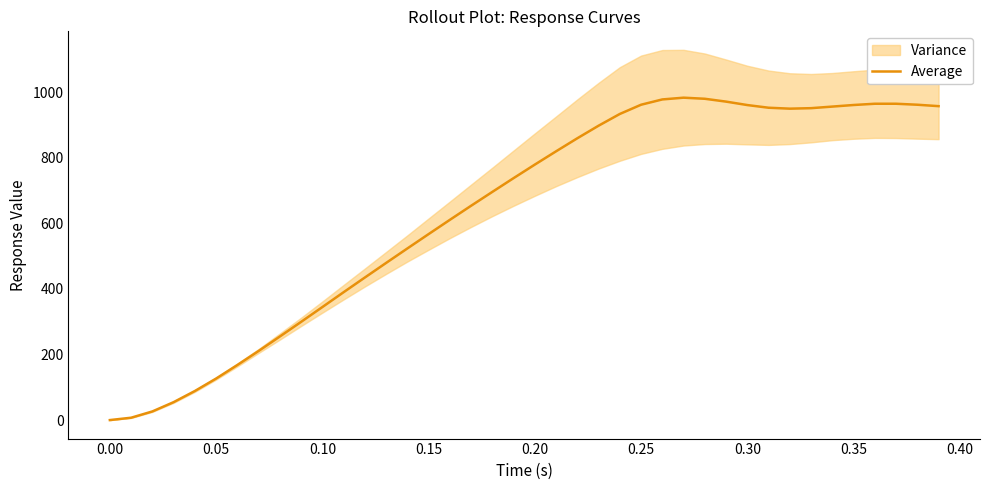

The value at 0.30 is 437.1. True or false?

False